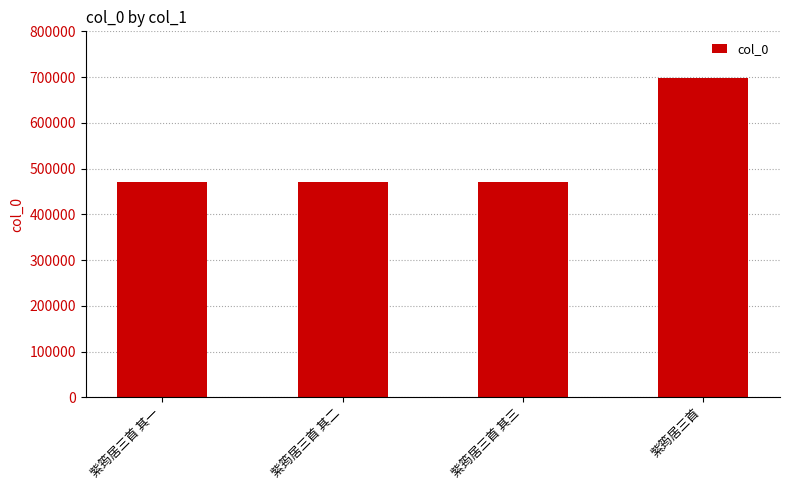

The chart shows a value of 471161 at 紫筠居三首 其二. True or false?

True